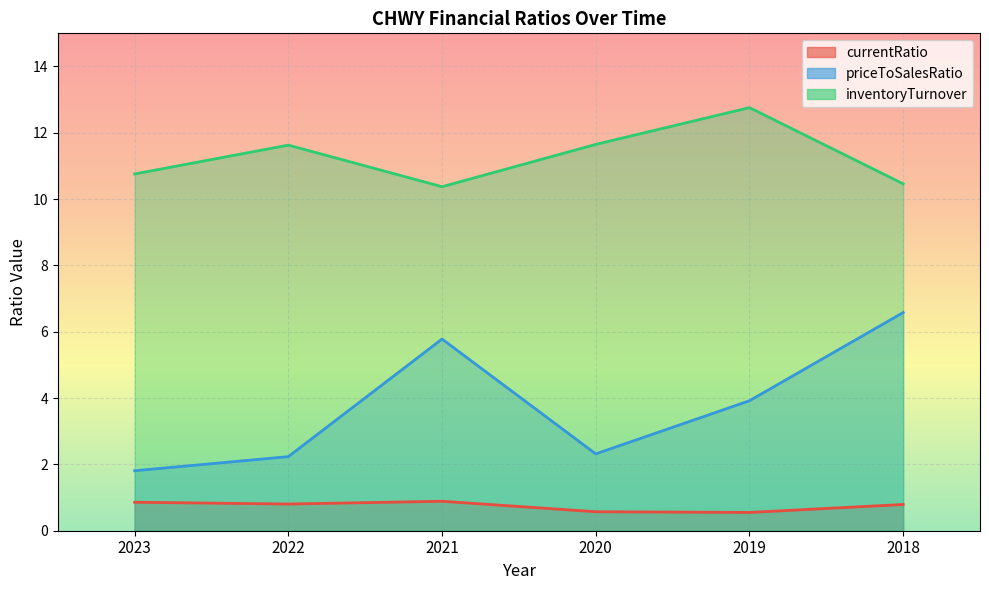

At which category is the sum across all series the highest?

2018